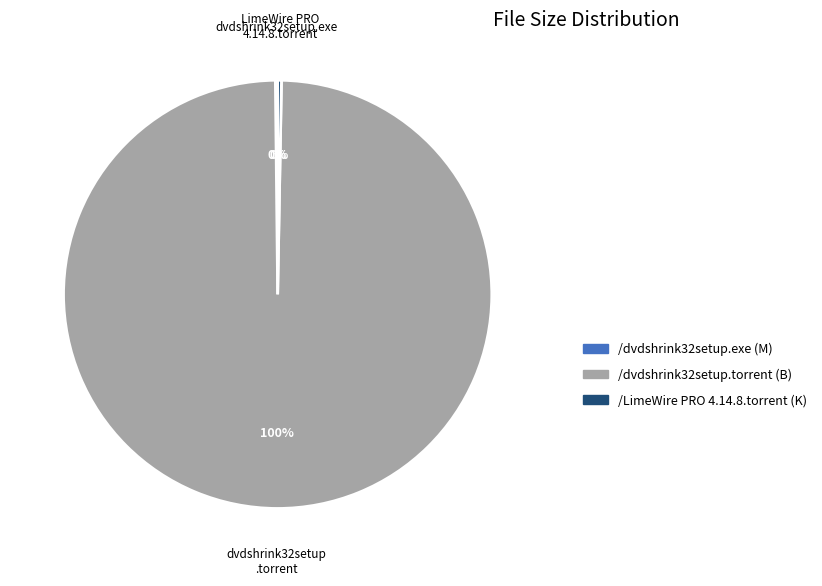

Between /dvdshrink32setup.torrent and /LimeWire PRO 4.14.8.torrent, which is larger?

/dvdshrink32setup.torrent